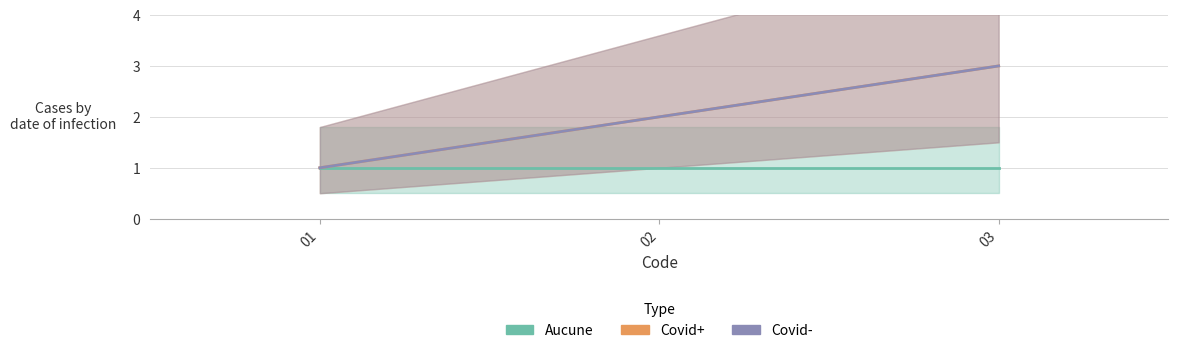

What are all the series names shown in the legend?

Aucune, Covid+, Covid-